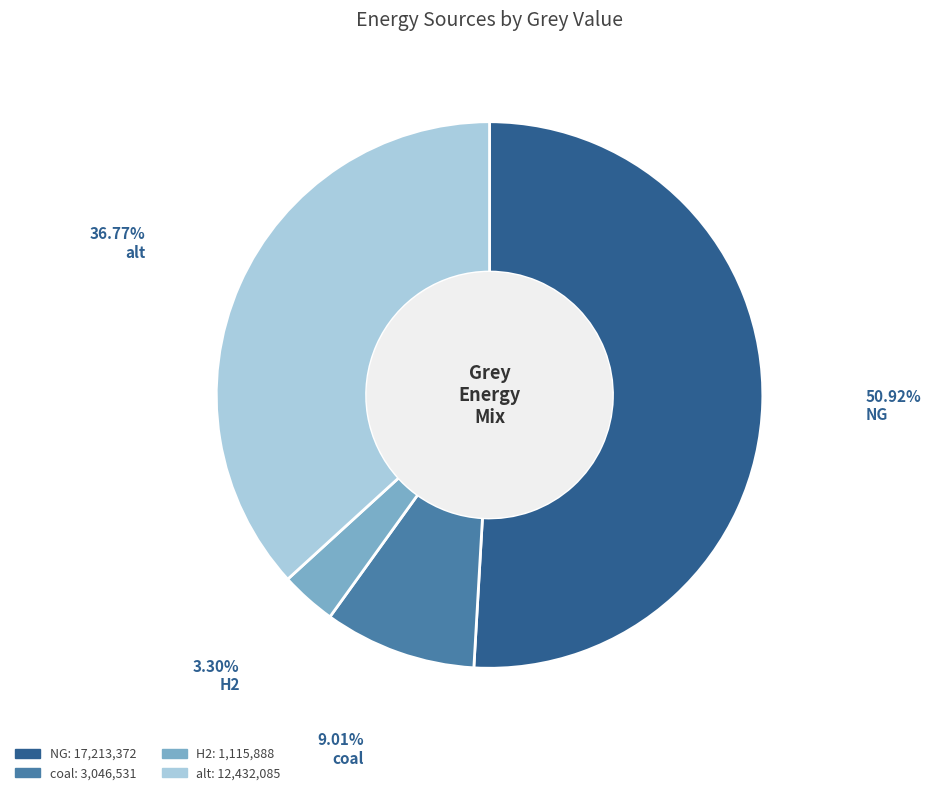

To the nearest percent, what percentage of the pie is coal?

9%